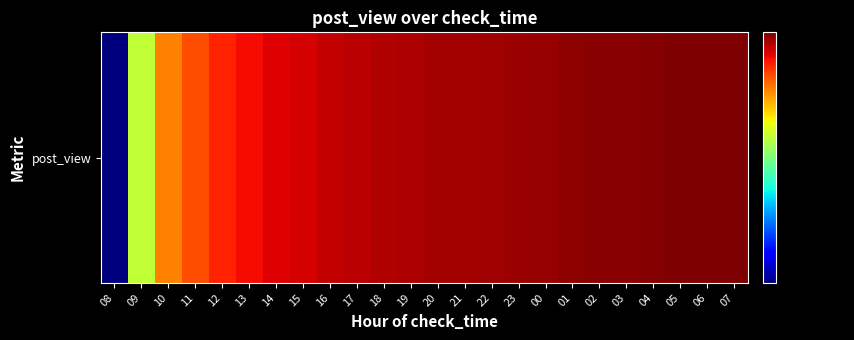

True or false: the data shows 1622 at 22.

True